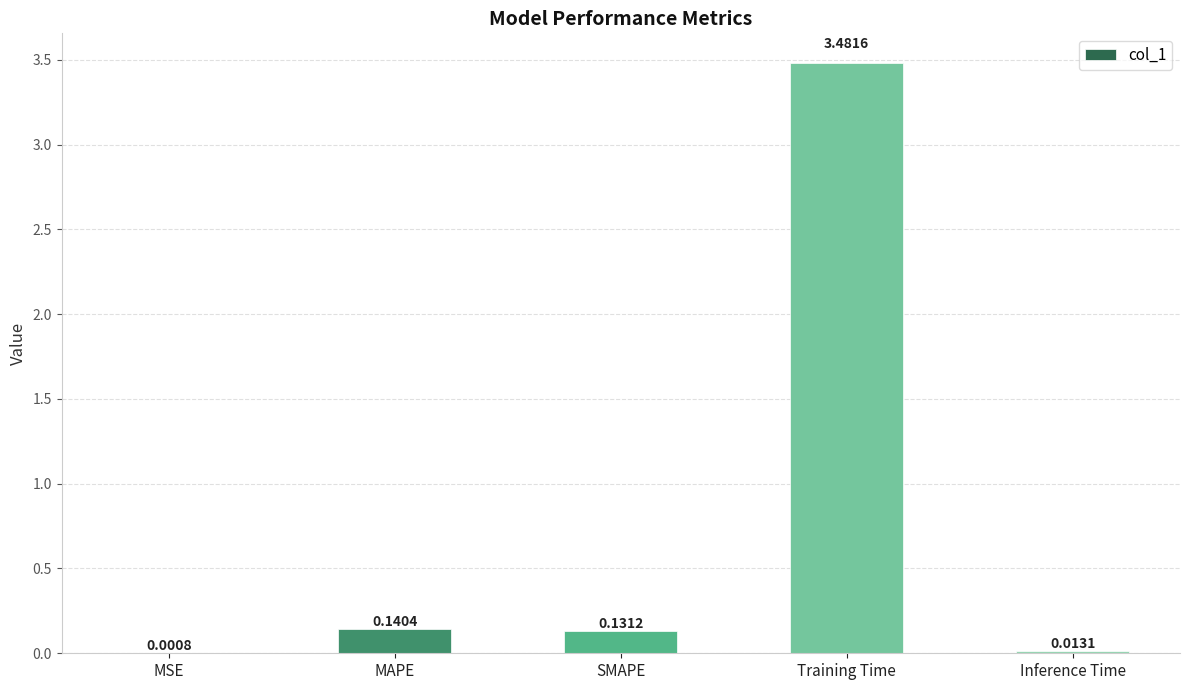

What is the sum of all values?

3.8